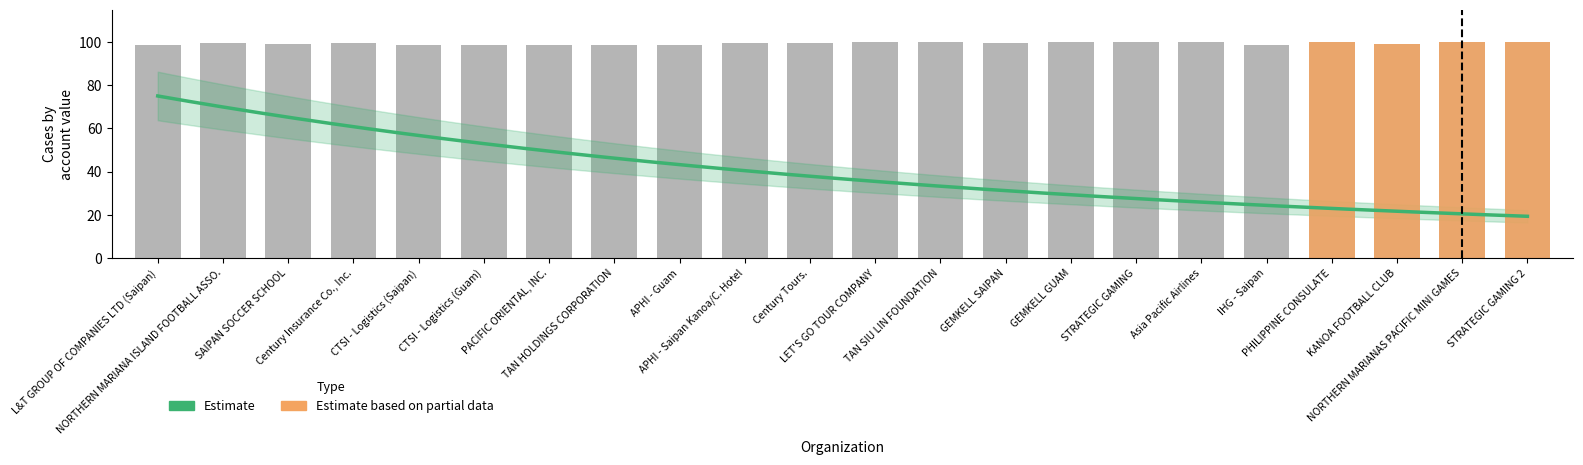

What is the average value?

99.4